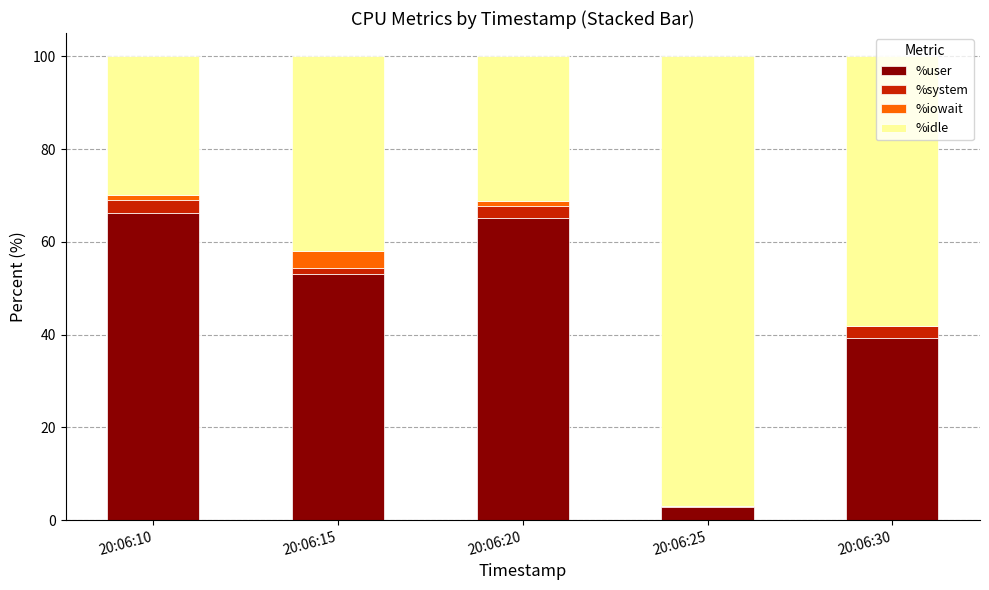

Is it true that %user equals 65.1 at 20:06:20?

True